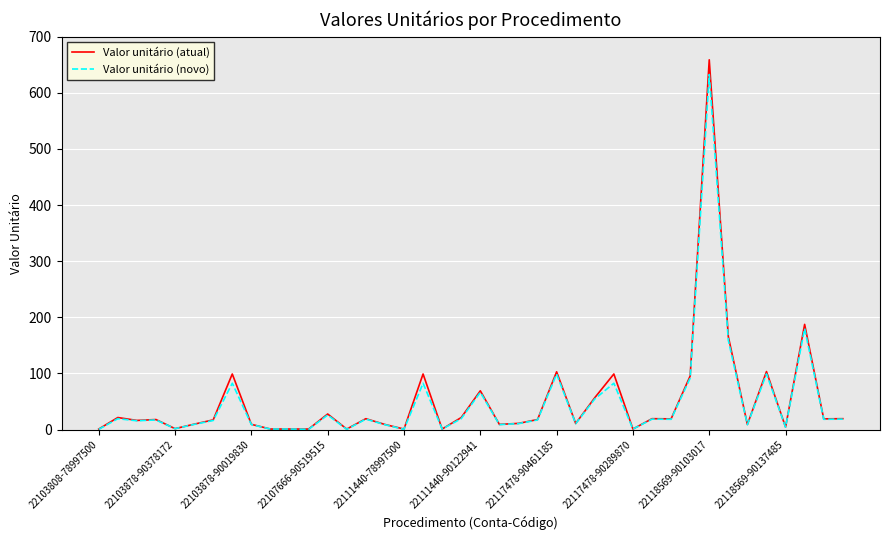

What is the highest value of the Valor unitário (novo) series?

632.6